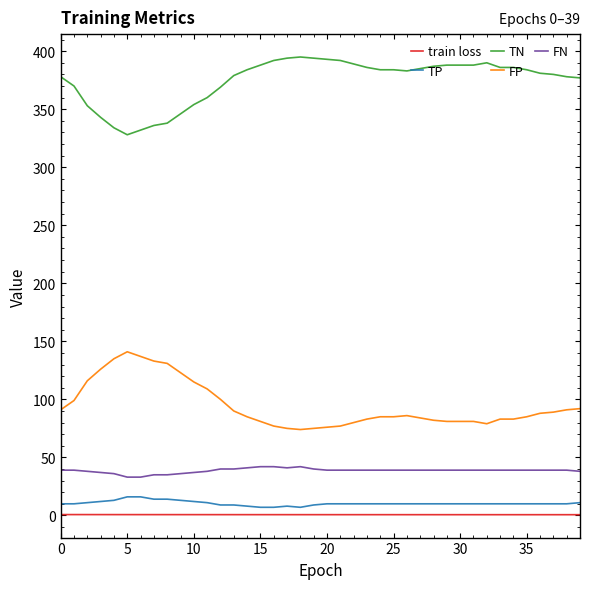

Rank the series by their maximum value, from highest to lowest.

TN, FP, FN, TP, train loss